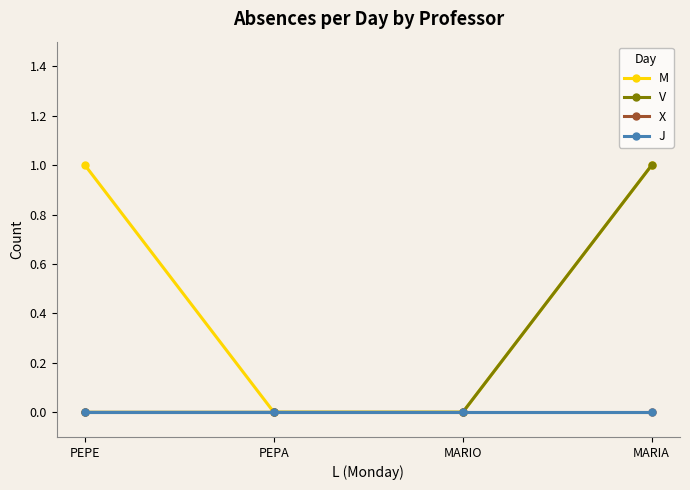

Does the chart have visible grid lines?

No